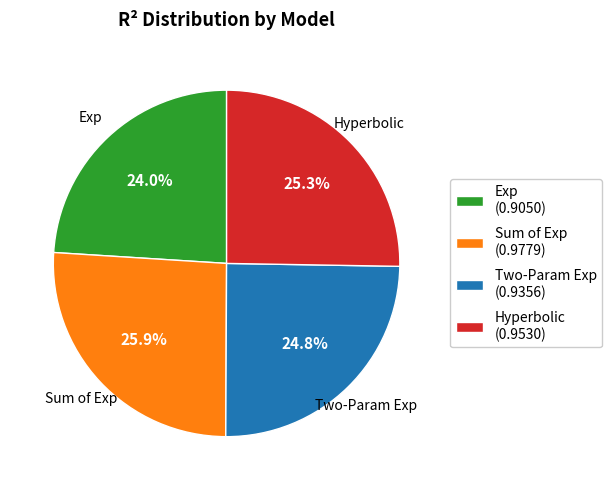

How many segments does this pie chart have?

4